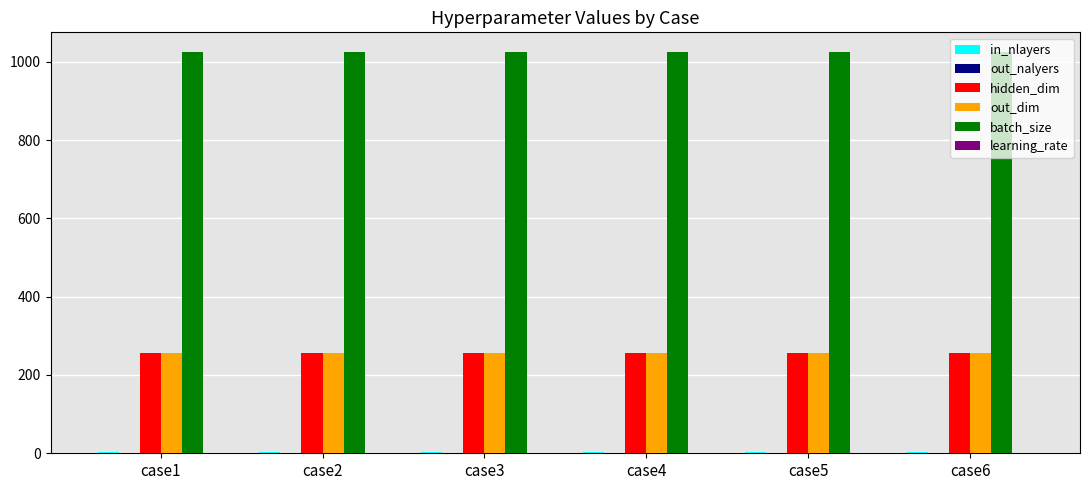

What is the total value across all series at case1?

1540.0